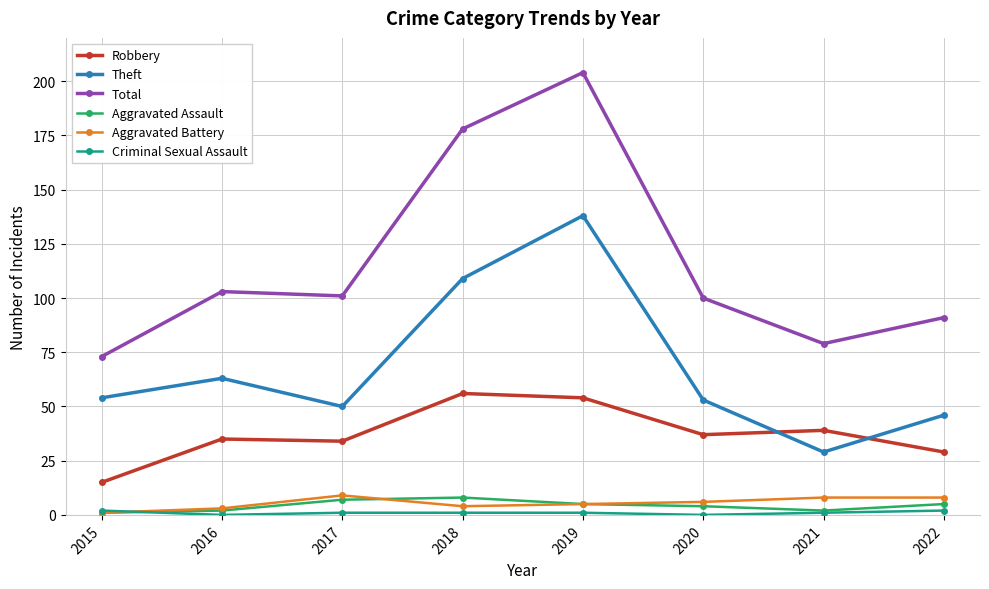

At how many categories does at least one series exceed 189?

1